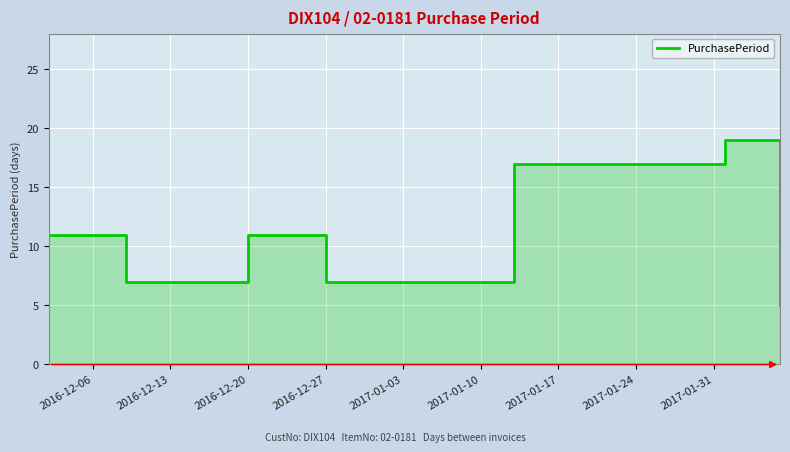

What is the sum of all values?

77